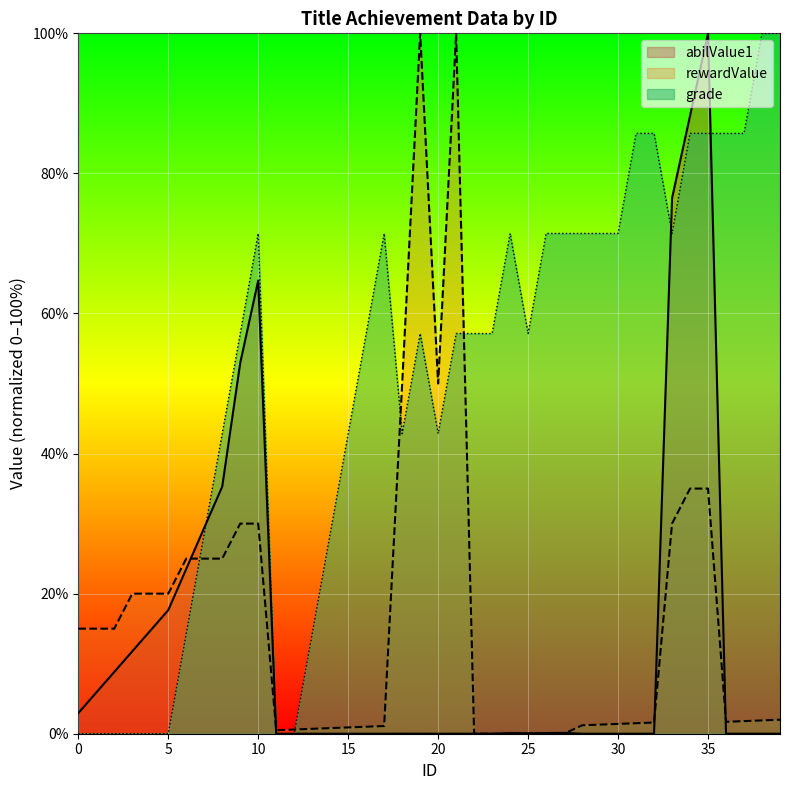

What is the greatest value displayed?

100.0